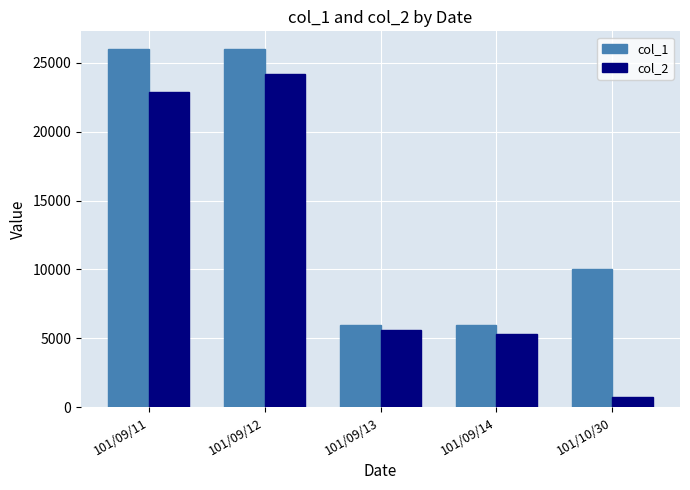

Reading right to left, extract all data points from this chart.

col_1: 101/10/30=10000	101/09/14=6000	101/09/13=6000	101/09/12=26000	101/09/11=26000
col_2: 101/10/30=700	101/09/14=5340	101/09/13=5580	101/09/12=24180	101/09/11=22920